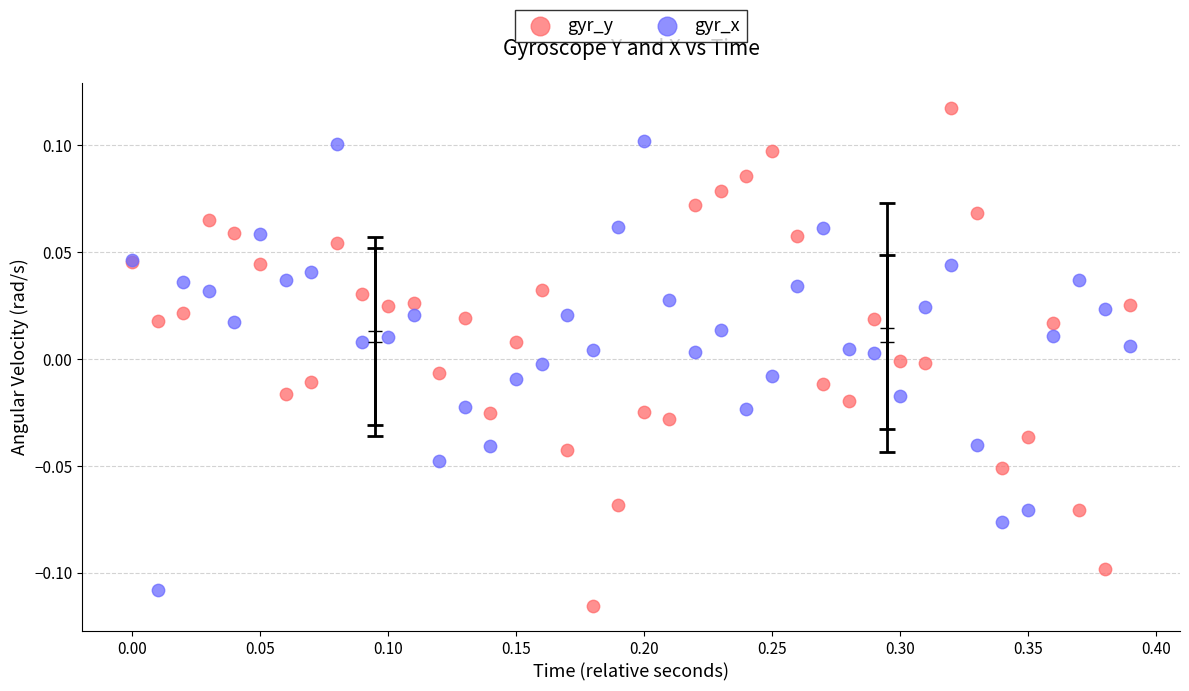

Which series contains the highest Y value?

gyr_y